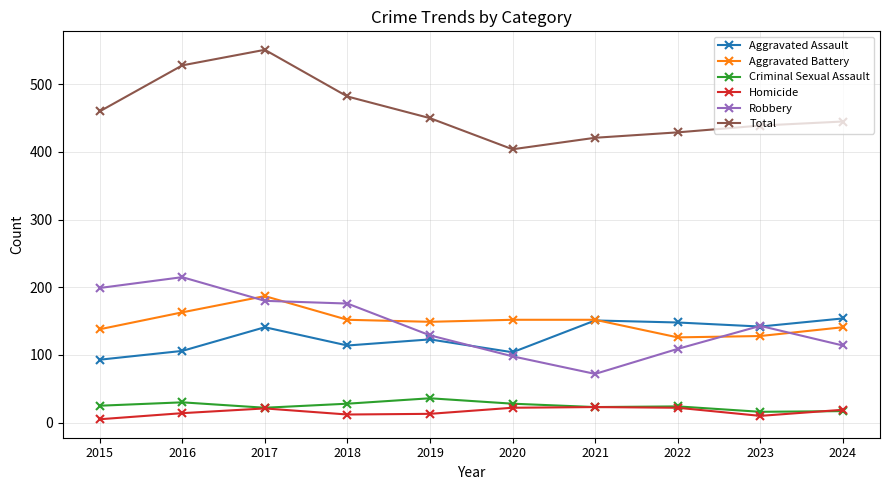

What is the difference between the Aggravated Battery values at 2020 and 2017?

35